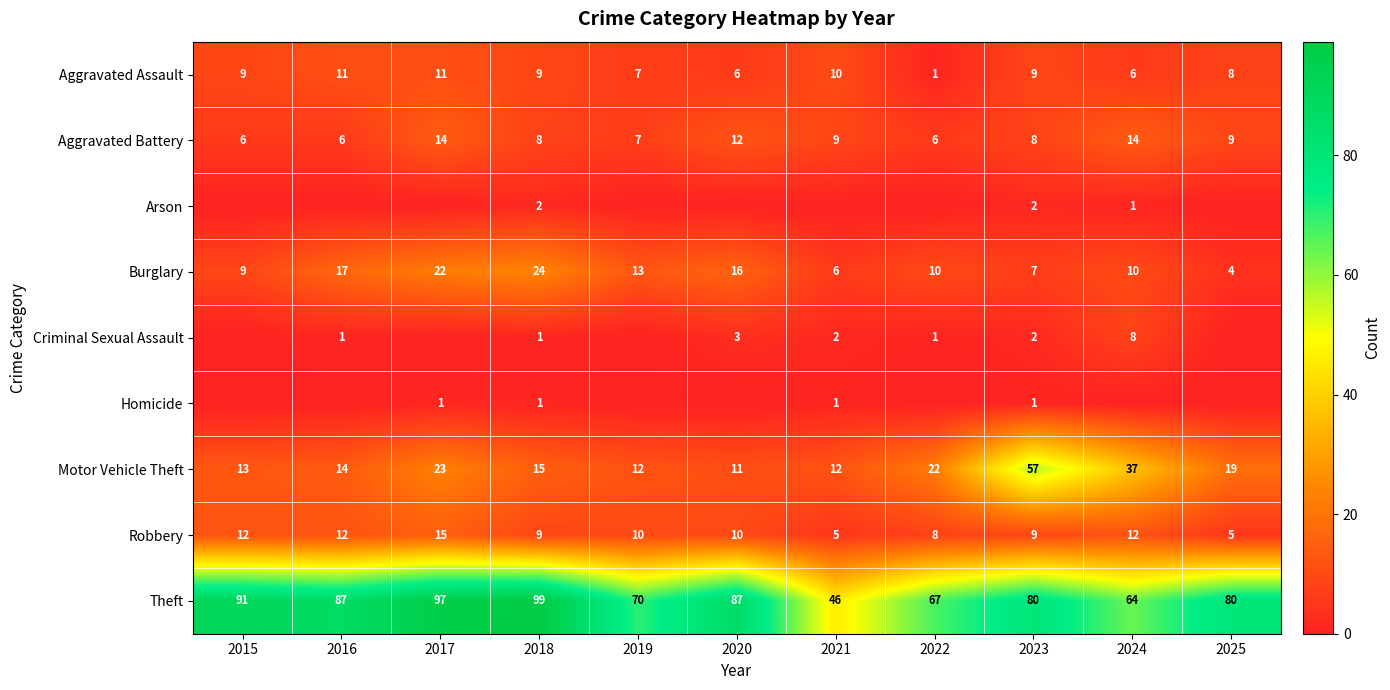

What is the average value of the Theft series?

79